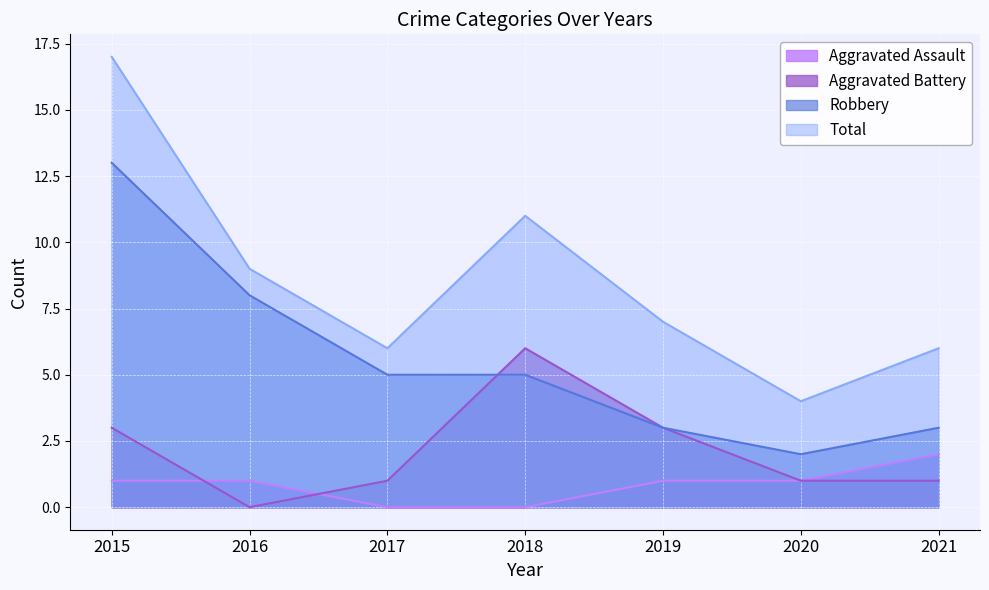

What is the difference between the second highest and minimum values in the Robbery series?

6